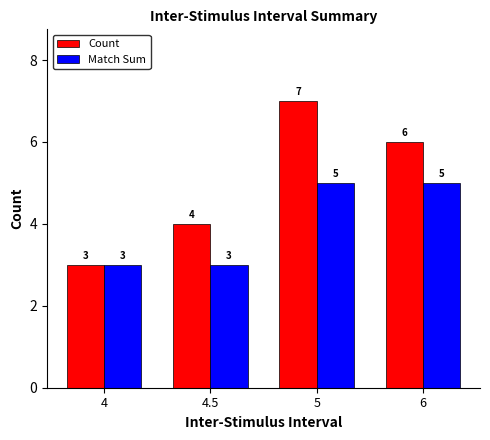

Reading right to left, what are all the values shown in this chart?

Count: 6	7	4	3
Match Sum: 5	5	3	3